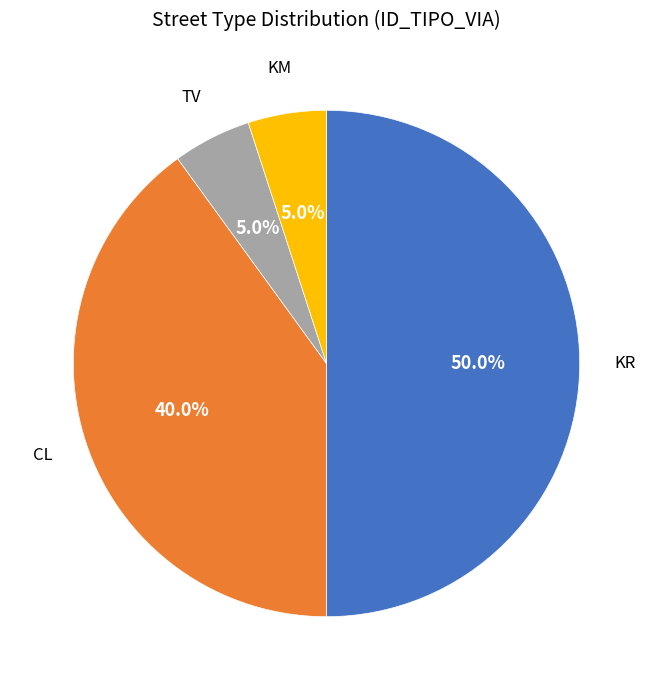

What is the total percentage of KM and TV?

10.0%